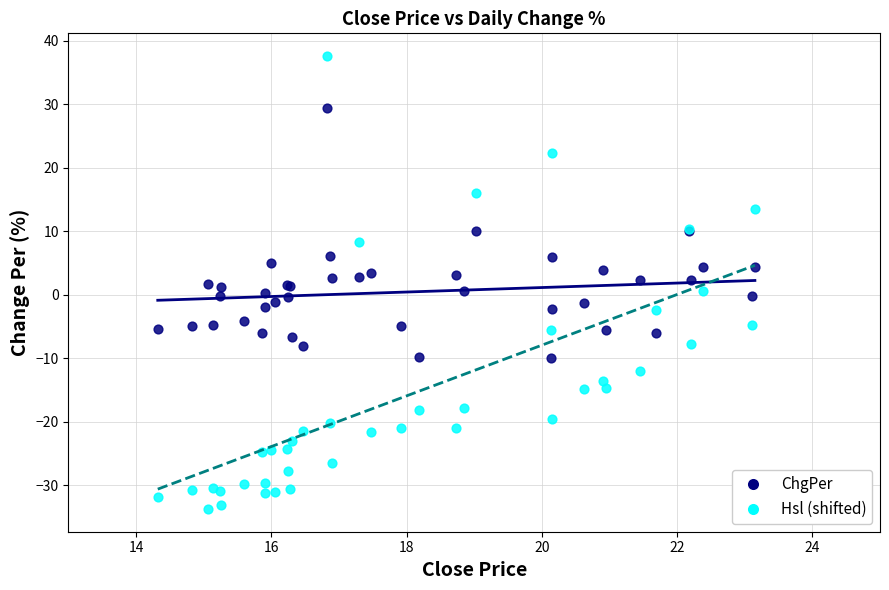

What is the X range (max minus min) for the scatter plot?

8.8